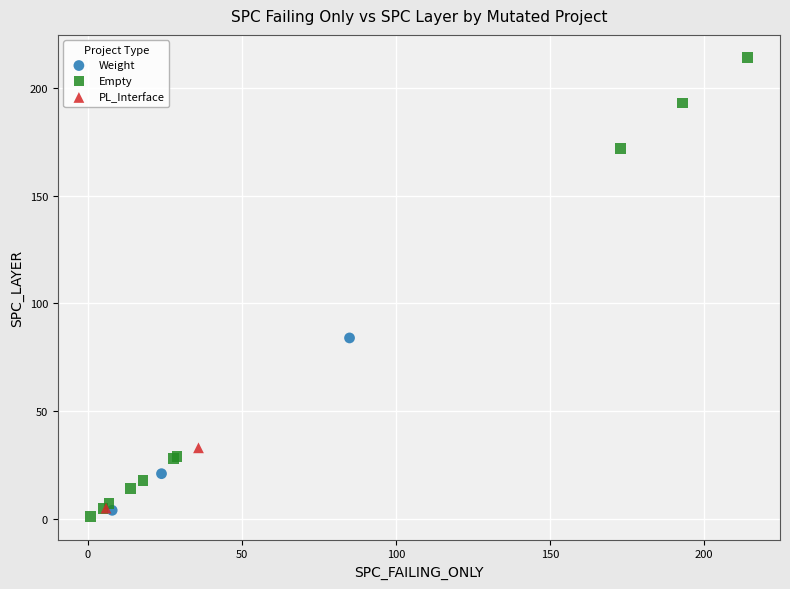

What are all the series names shown in the legend?

Weight, Empty, PL_Interface